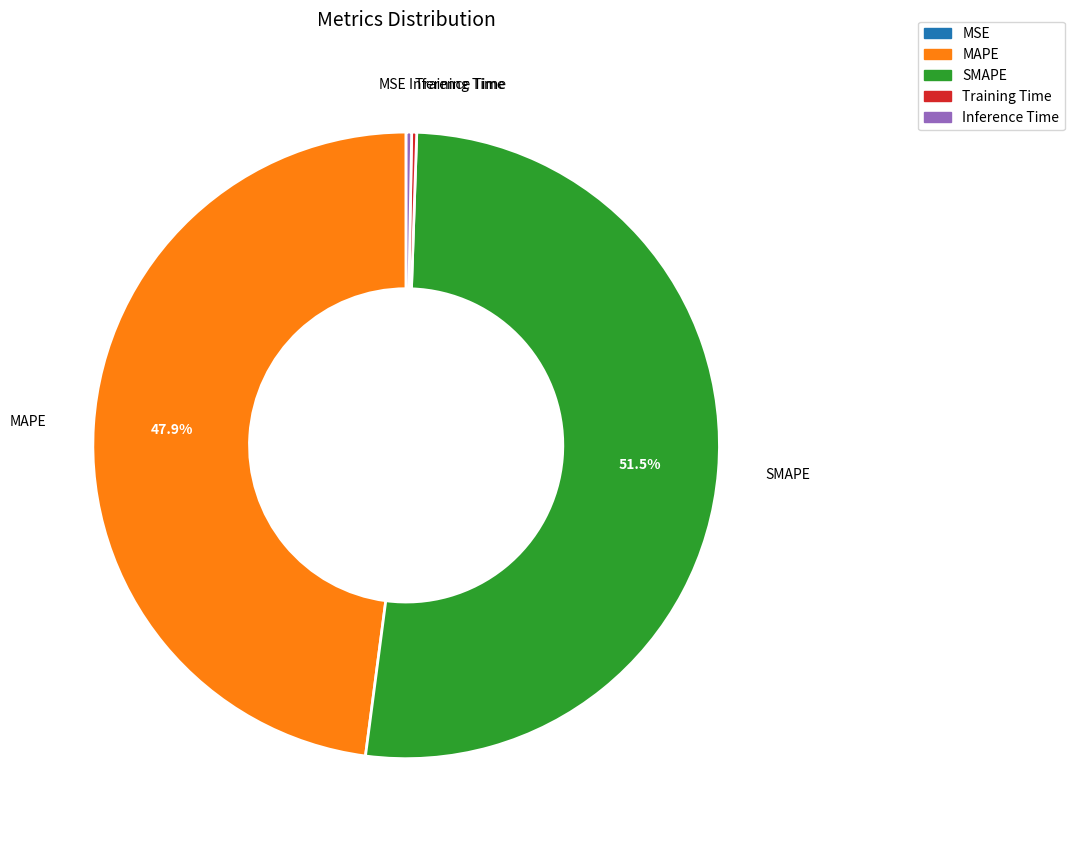

Which category accounts for the majority?

SMAPE